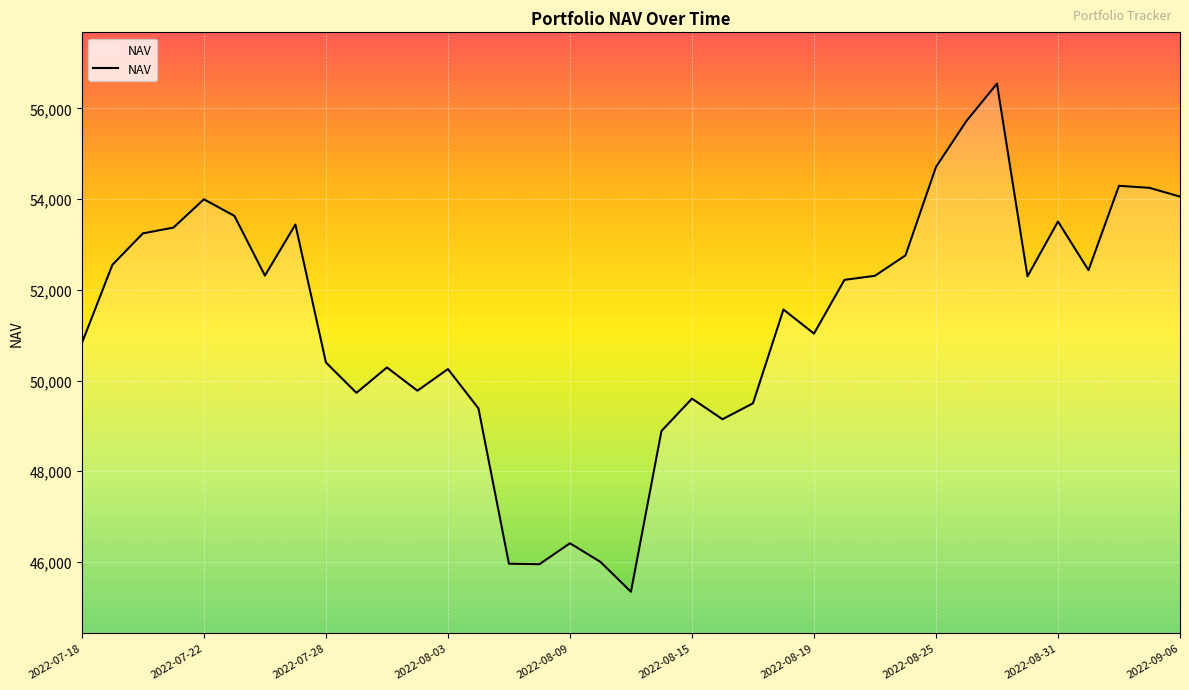

What is the difference between the maximum and minimum values?

11203.3